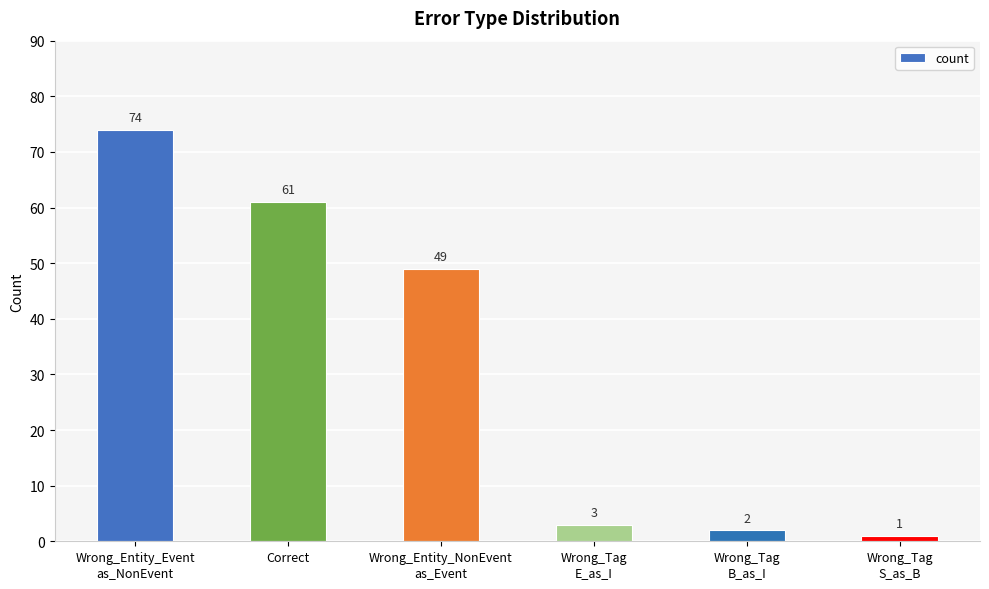

What is the value of the 5th bar from the left?

2